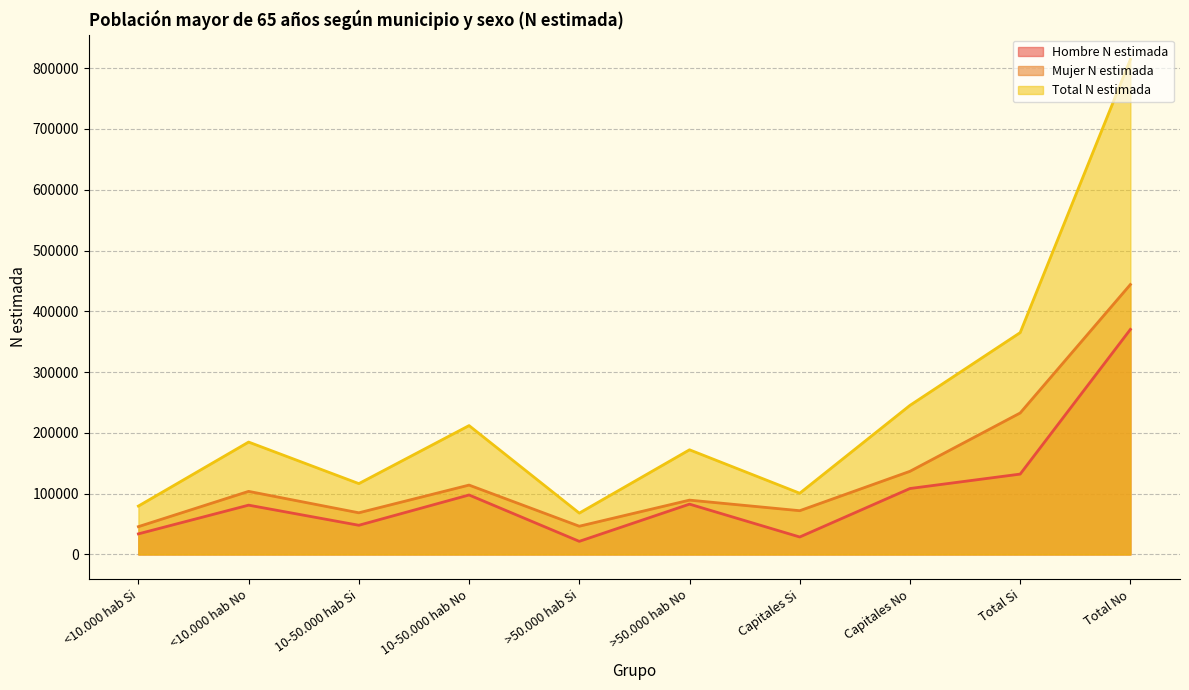

List the series in order of their peak value, lowest first.

Hombre N estimada, Mujer N estimada, Total N estimada